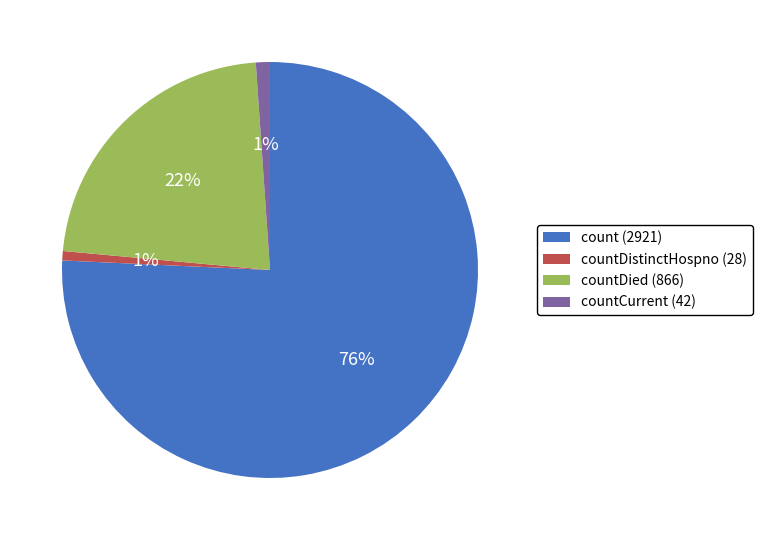

How many segments does this pie chart have?

4